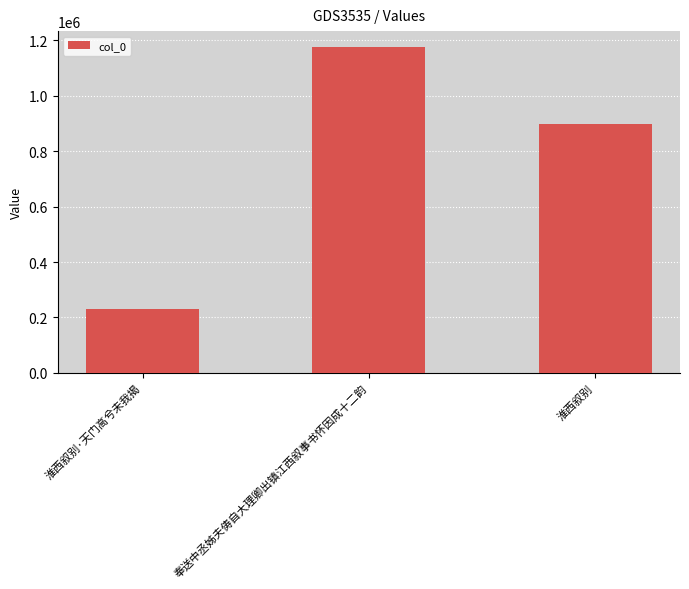

Reading left to right, what are all the values shown in this chart?

淮西叙别·天门高兮未我揭=230639	奉送中丞姊夫俦自大理卿出镇江西叙事书怀因成十二韵=1174485	淮西叙别=899342